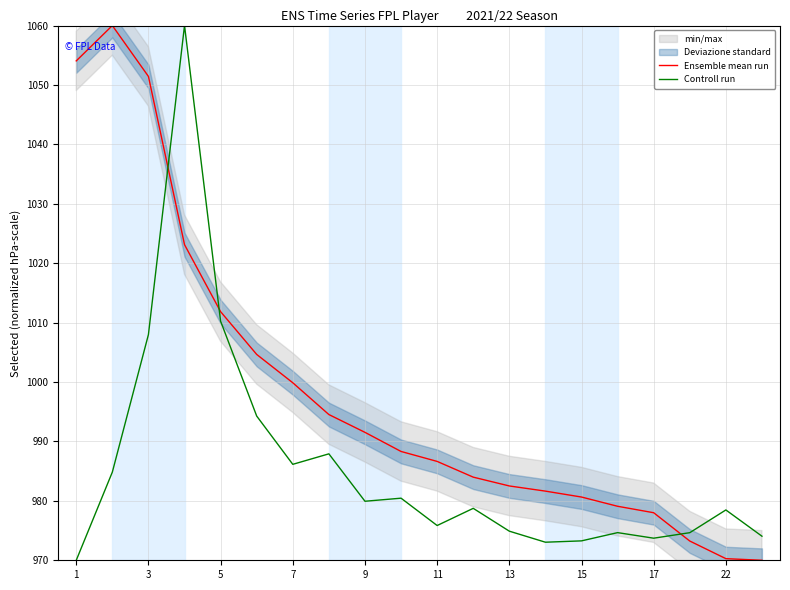

What is the difference between the Controll run values at 11 and 22?

2.6